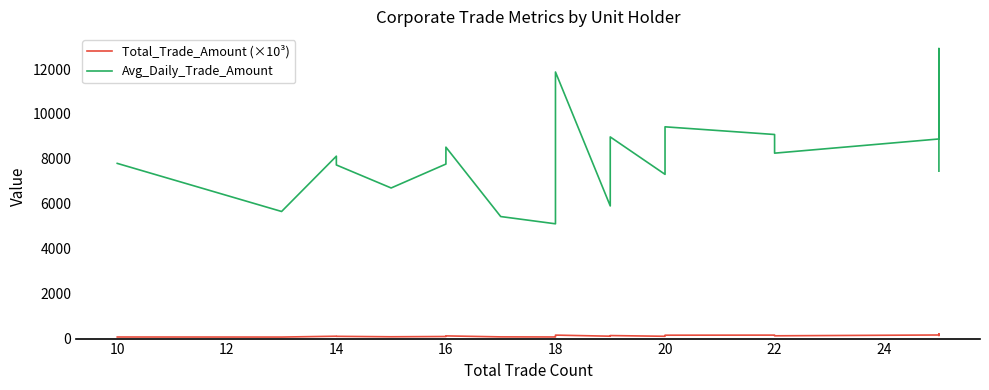

What is the total value across all series at 16?

7862.7